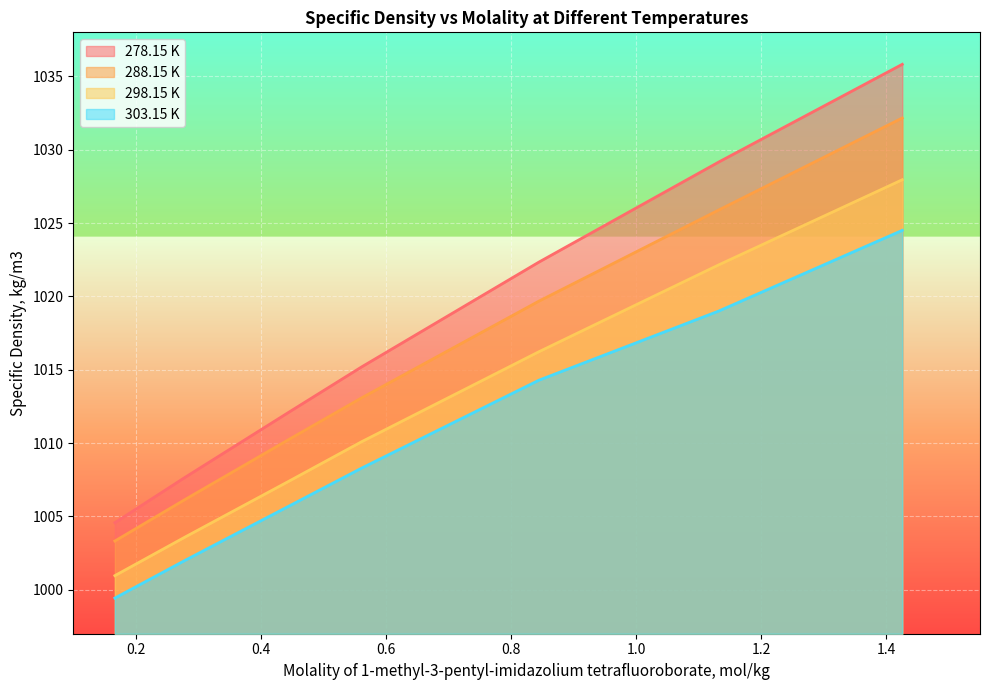

How many data points in 303.15 K are above 1008?

4